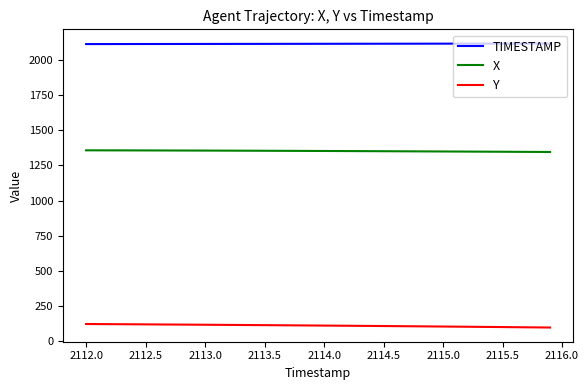

What is the lowest value of the TIMESTAMP series?

2112.0